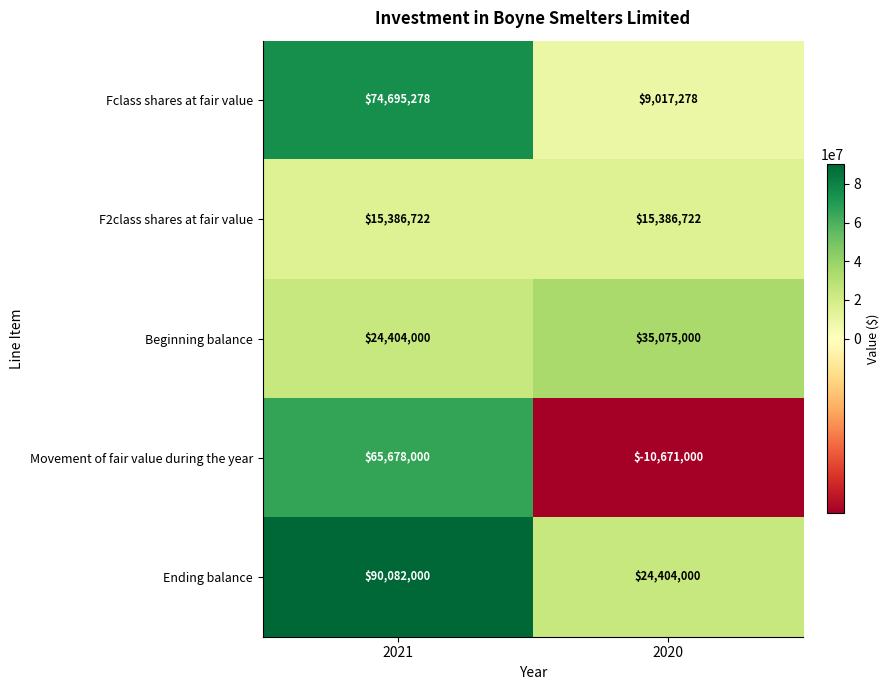

List the labels in order of Movement of fair value during the year value, largest first.

2021, 2020